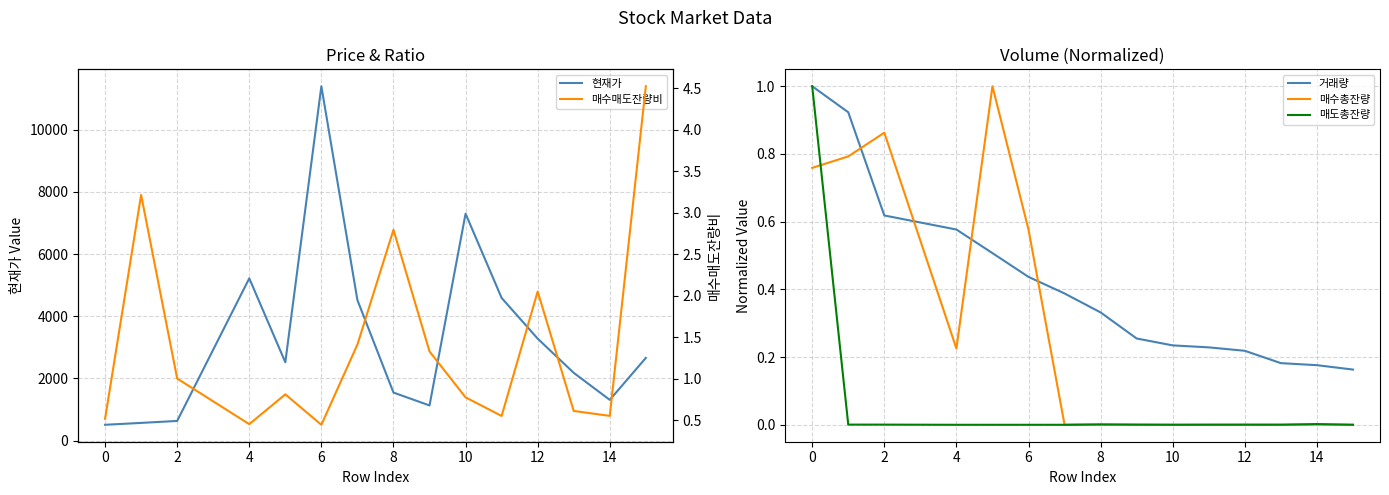

How many values in the 현재가 series exceed 2520?

7